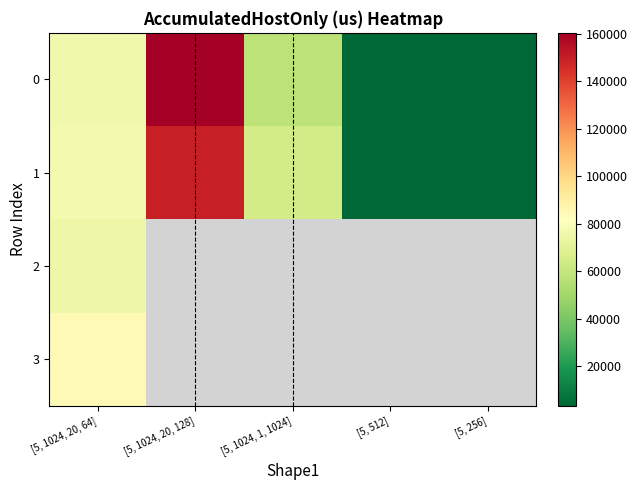

Read the 1 value at [5, 1024, 20, 64].

77324.5